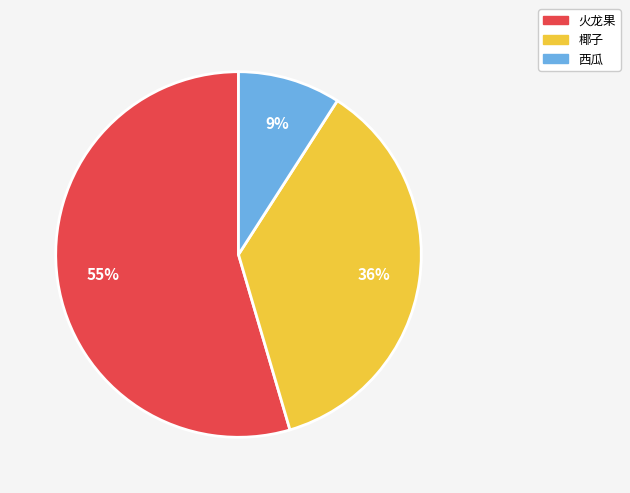

Combined, do 椰子 and 西瓜 account for over 50%?

No